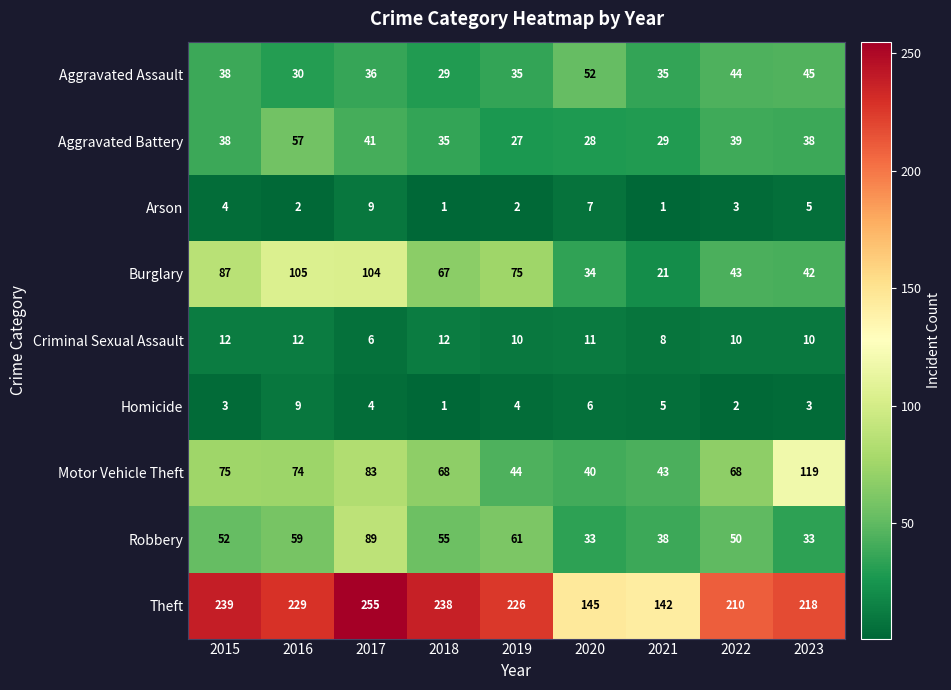

How many values in the Aggravated Assault series are below 36?

4